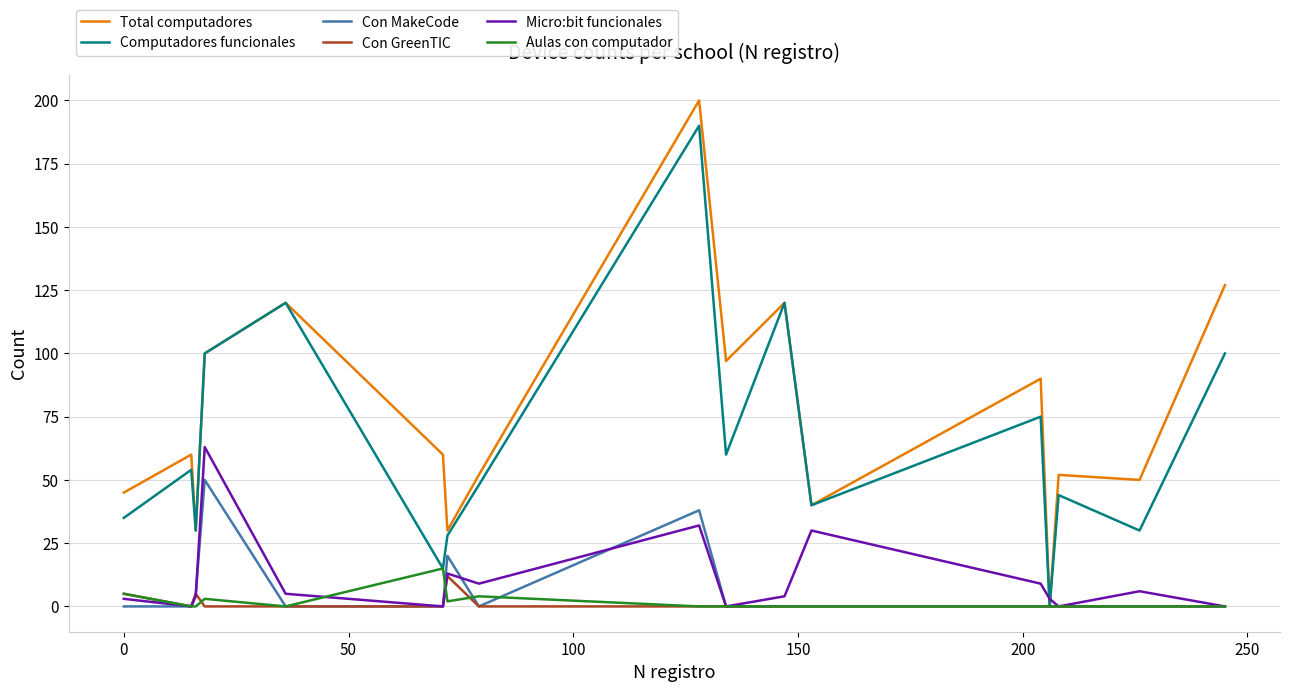

Reading left to right, transcribe all the data shown in this chart.

Total computadores: 45	60	30	100	120	60	30	52	200	97	120	40	90	0	52	50	127
Computadores funcionales: 35	54	30	100	120	15	28	48	190	60	120	40	75	0	44	30	100
Con MakeCode: 0	0	5	50	0	0	20	0	38	0	0	0	0	0	0	0	0
Con GreenTIC: 5	0	5	0	0	0	12	0	0	0	0	0	0	0	0	0	0
Micro:bit funcionales: 3	0	4	63	5	0	13	9	32	0	4	30	9	3	0	6	0
Aulas con computador: 5	0	0	3	0	15	2	4	0	0	0	0	0	0	0	0	0